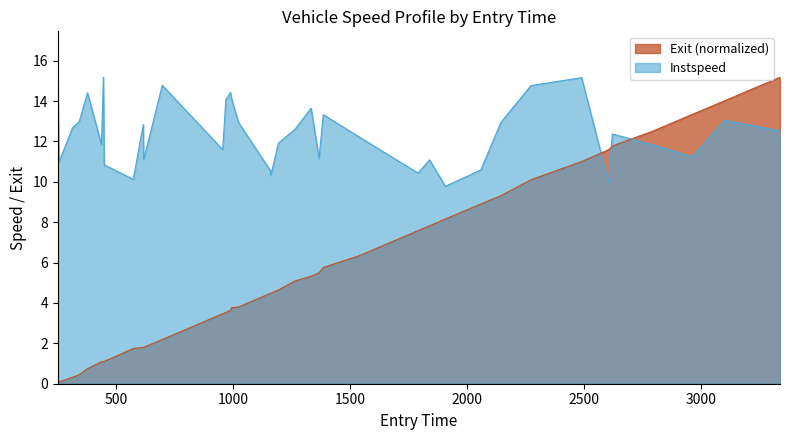

What is the sum of all entry values?

228.7